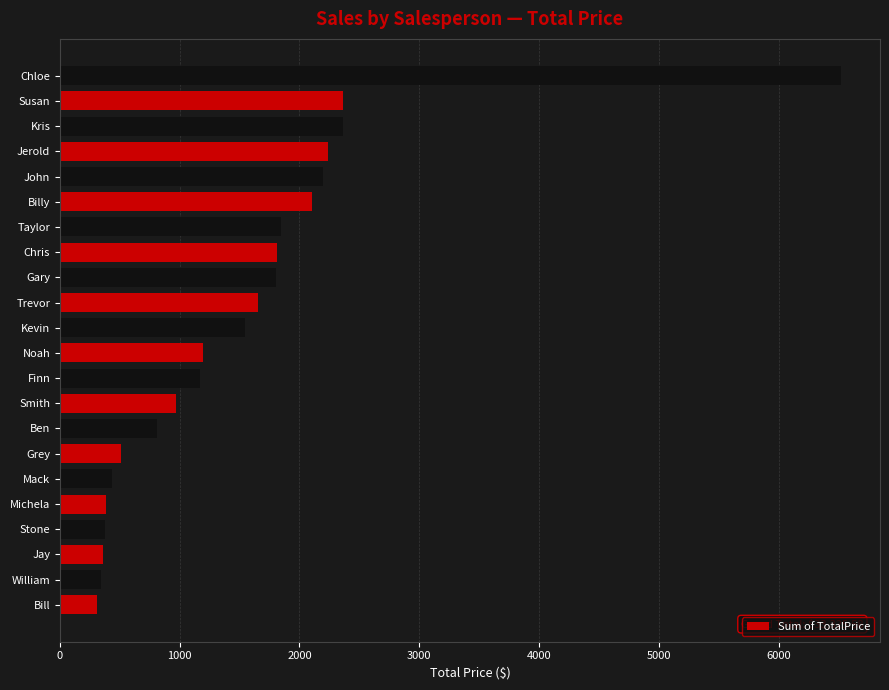

Are the bars horizontal?

Yes